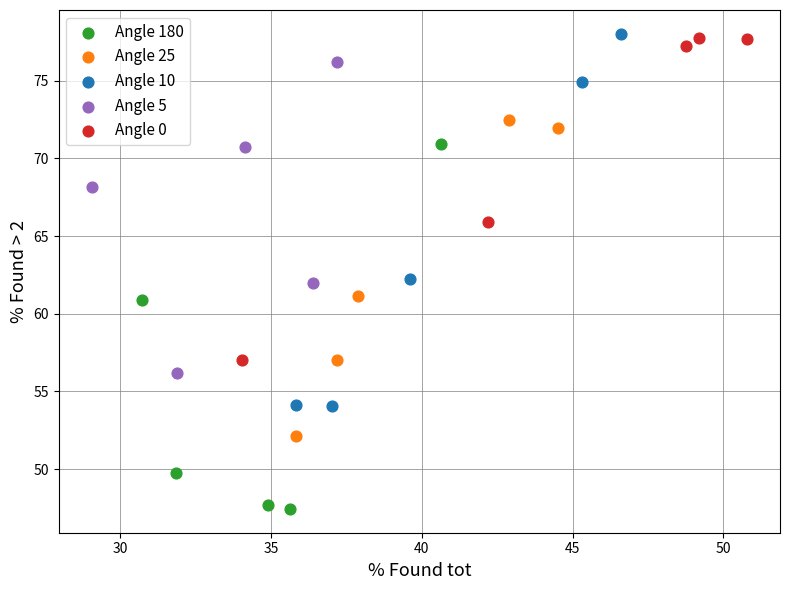

What are all the series names shown in the legend?

Angle 180, Angle 25, Angle 10, Angle 5, Angle 0